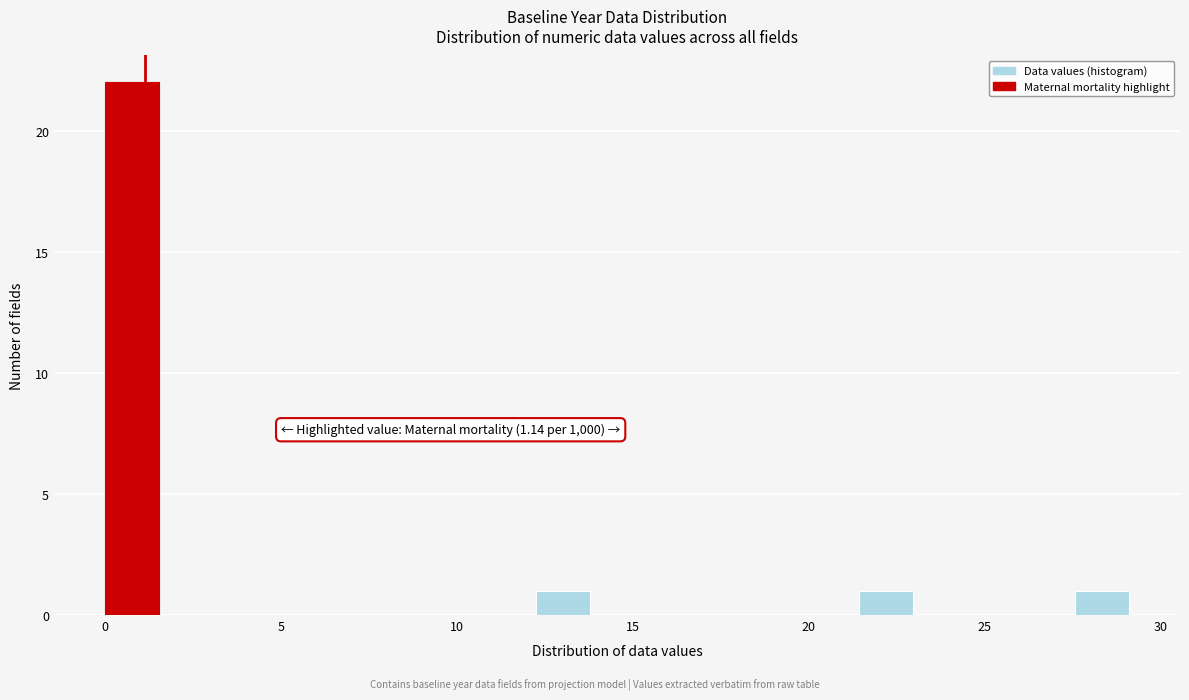

Around what value on the x-axis is the tallest bar? Give the approximate position of its centre, as read against the axis.

1.0